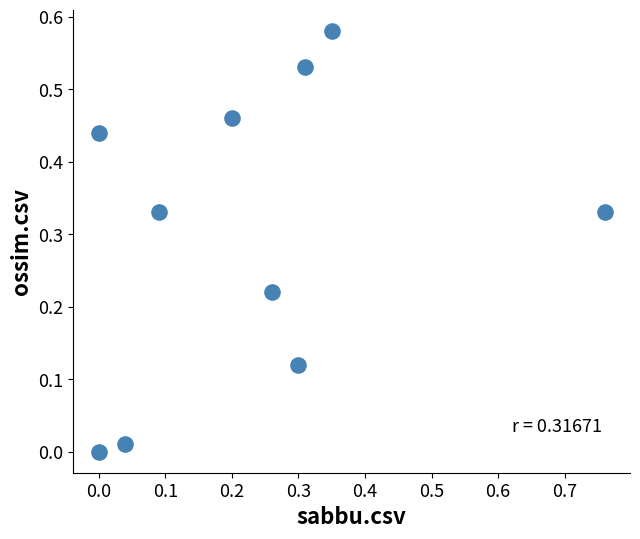

What is the range of X values (max minus min)?

0.8